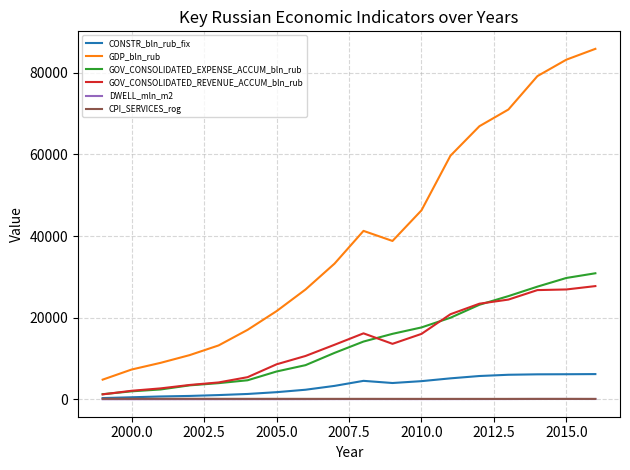

Which series has the largest range (max minus min)?

GDP_bln_rub